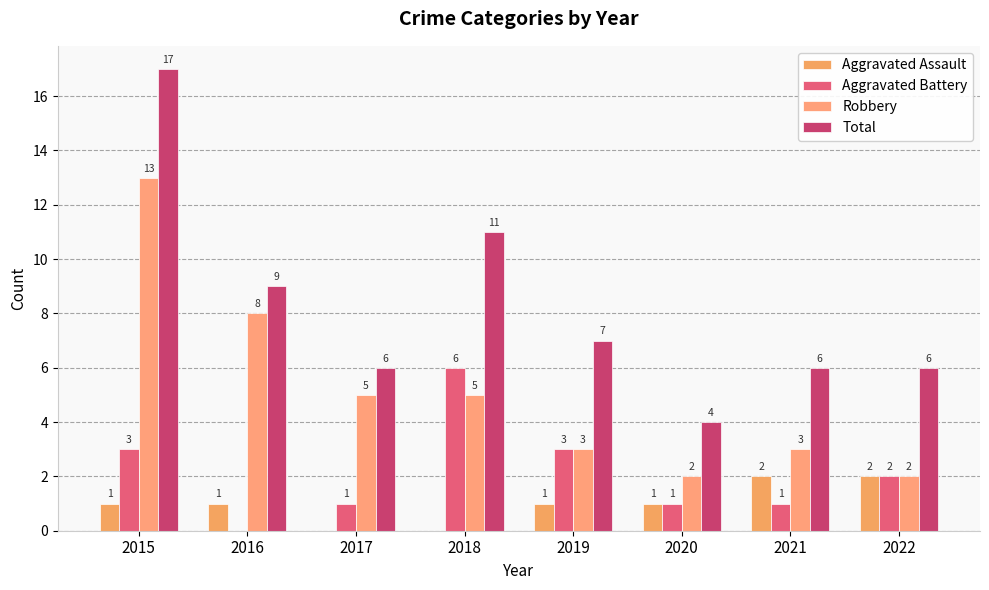

Which series has the largest range (max minus min)?

Total